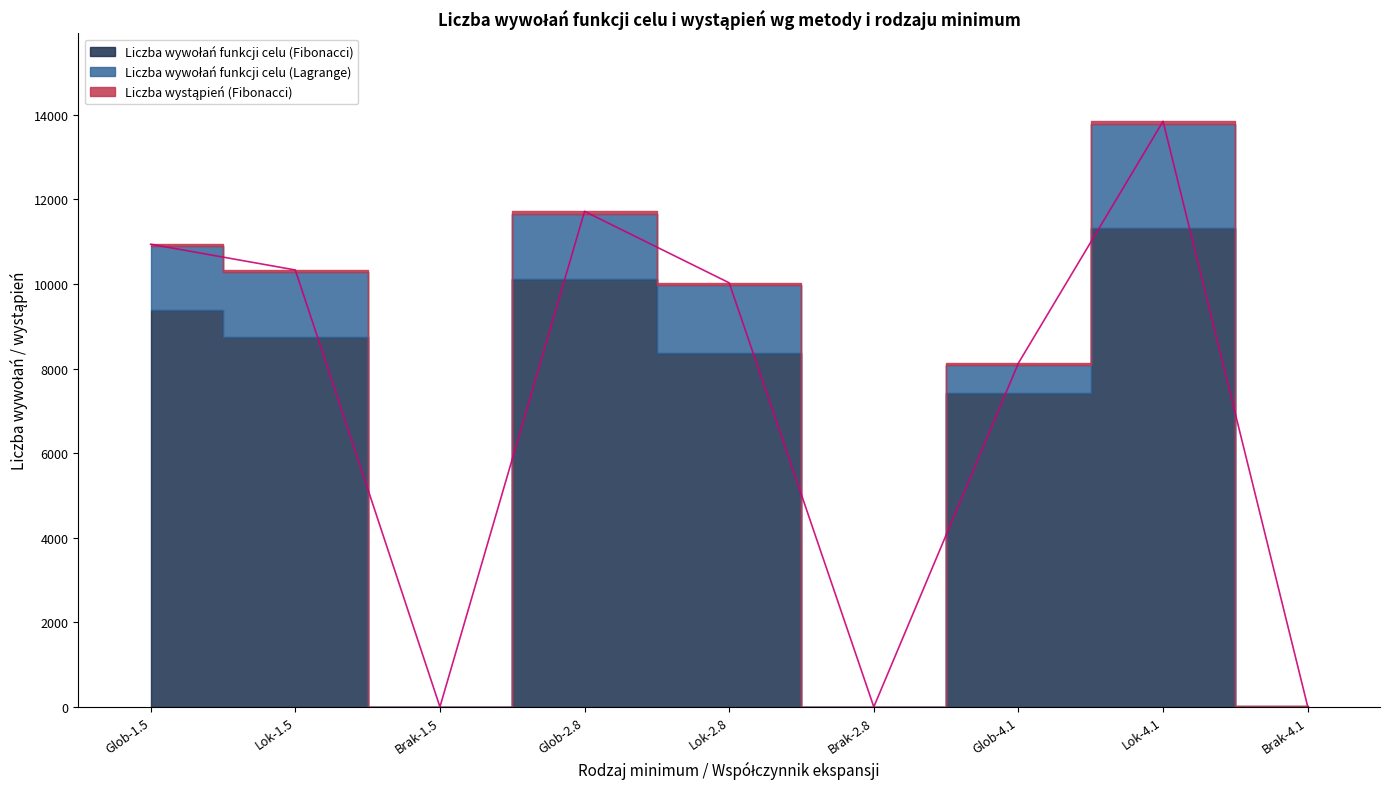

The value of Liczba wystąpień (Fibonacci) at 10113 is 55. True or false?

True